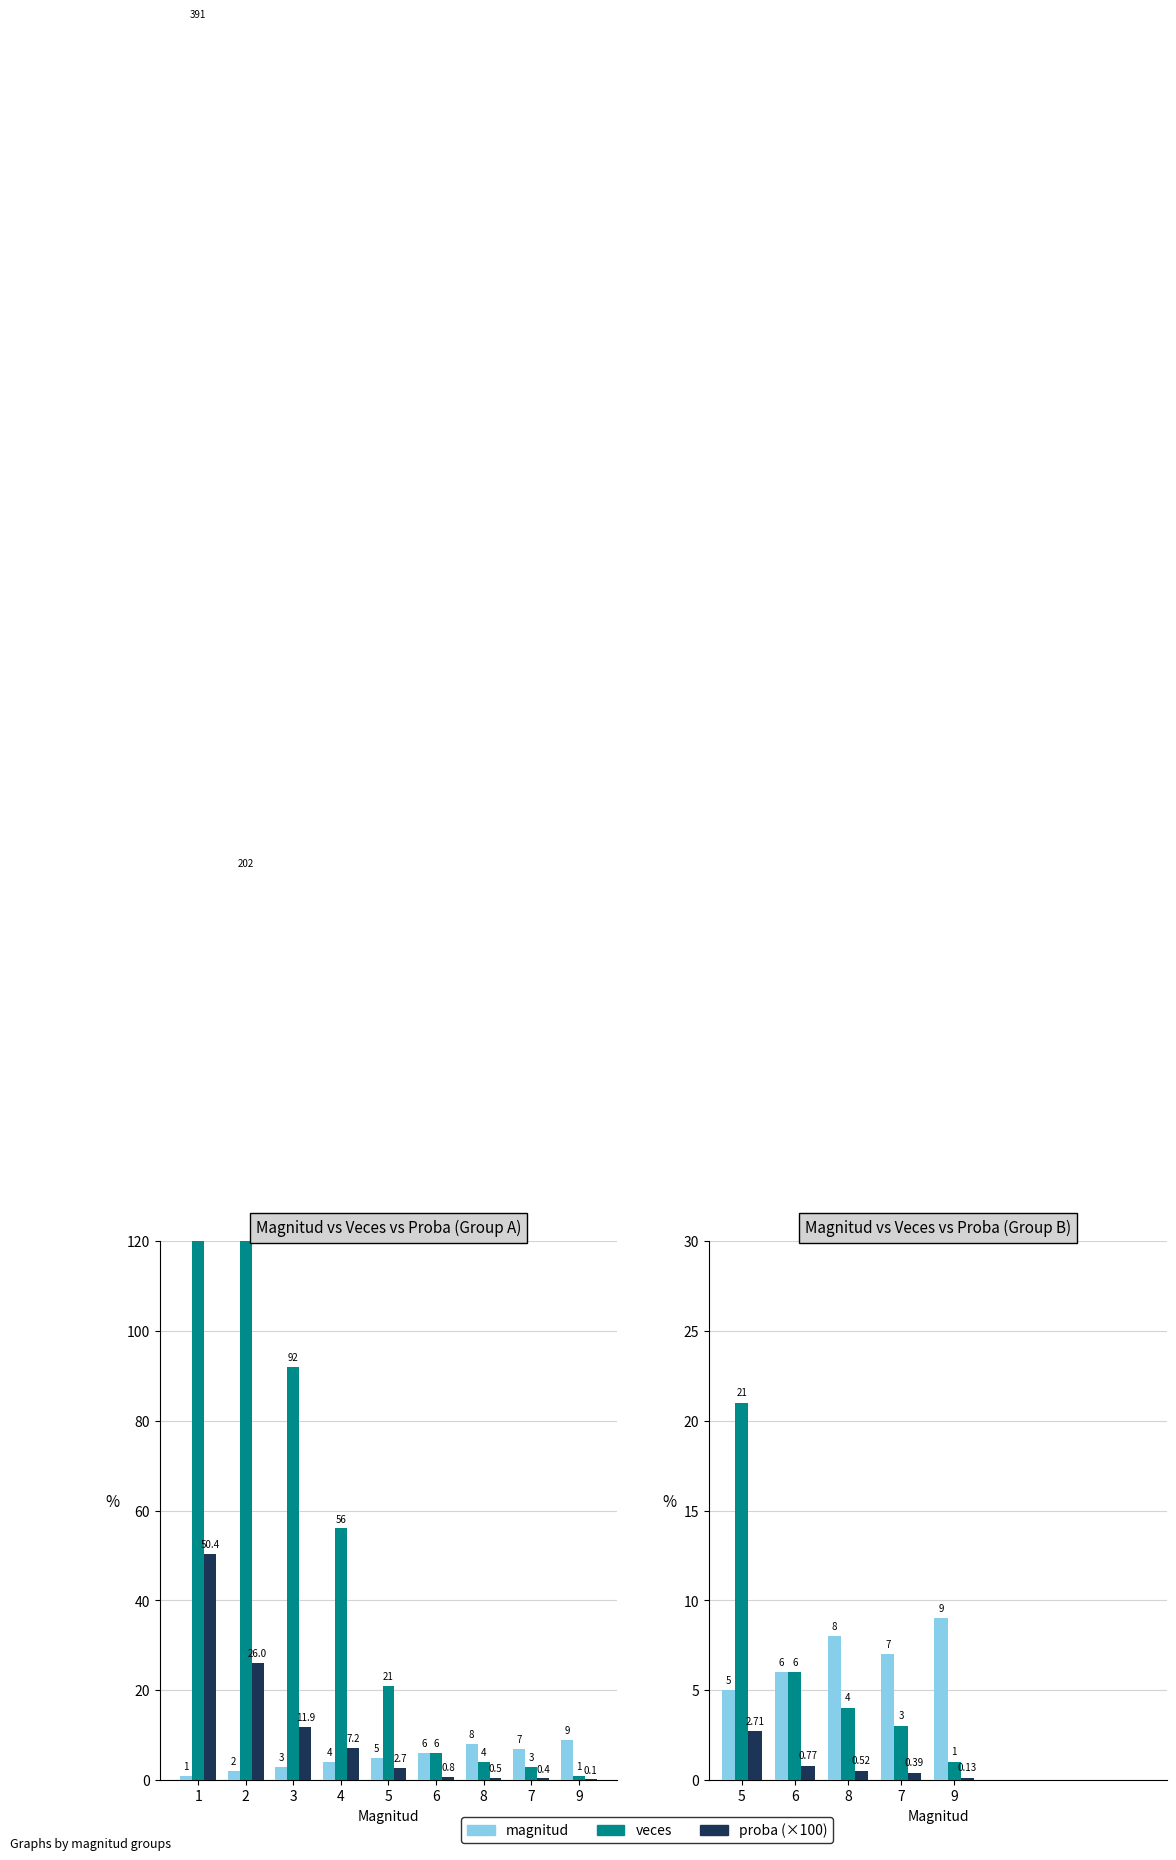

Which label corresponds to the largest value in the chart?

5